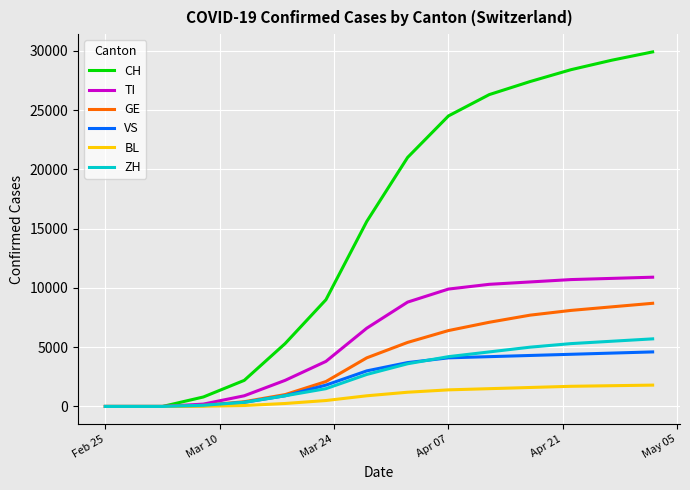

Which series has the largest total across all categories?

CH